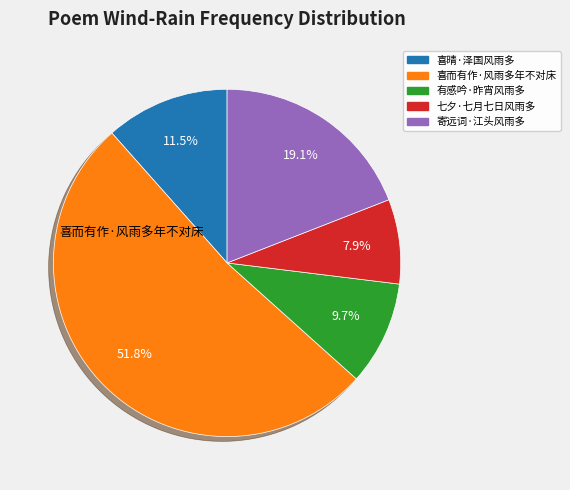

Is there any slice that represents more than half of the pie?

Yes